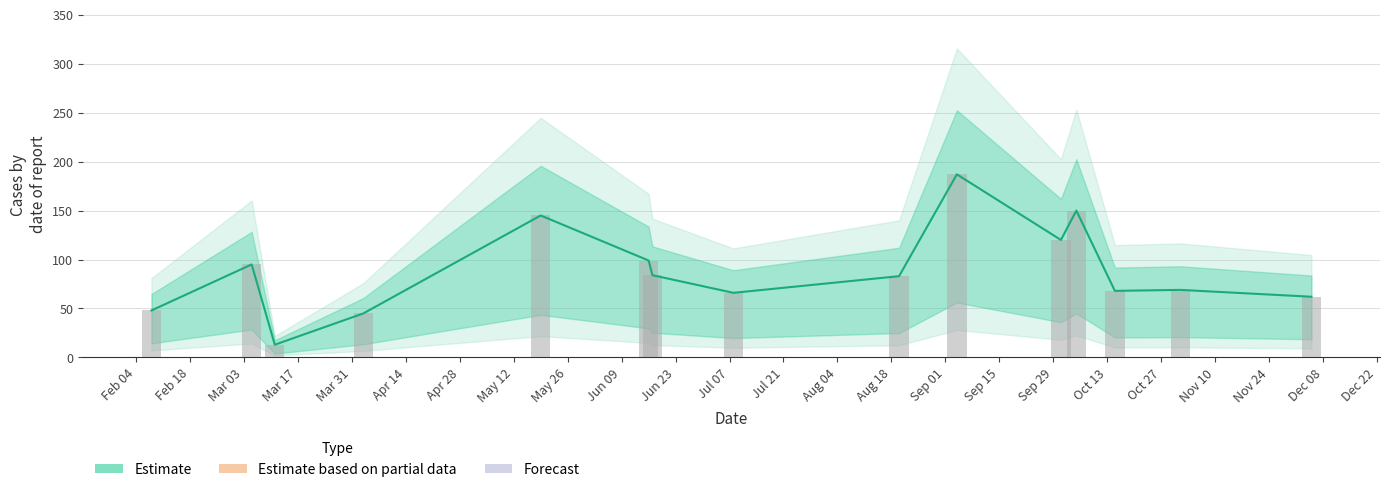

The value at 11/03/2020 is 7. True or false?

False